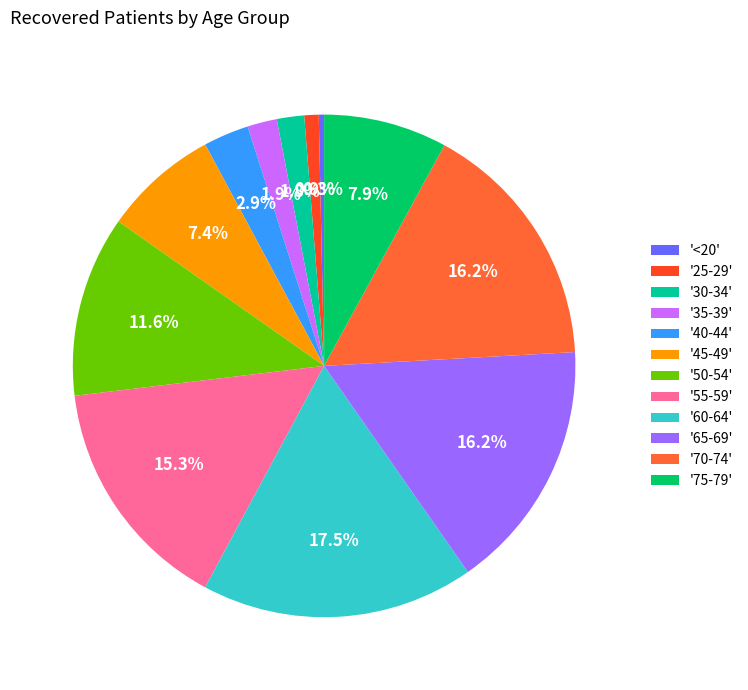

How many segments does this pie chart have?

12